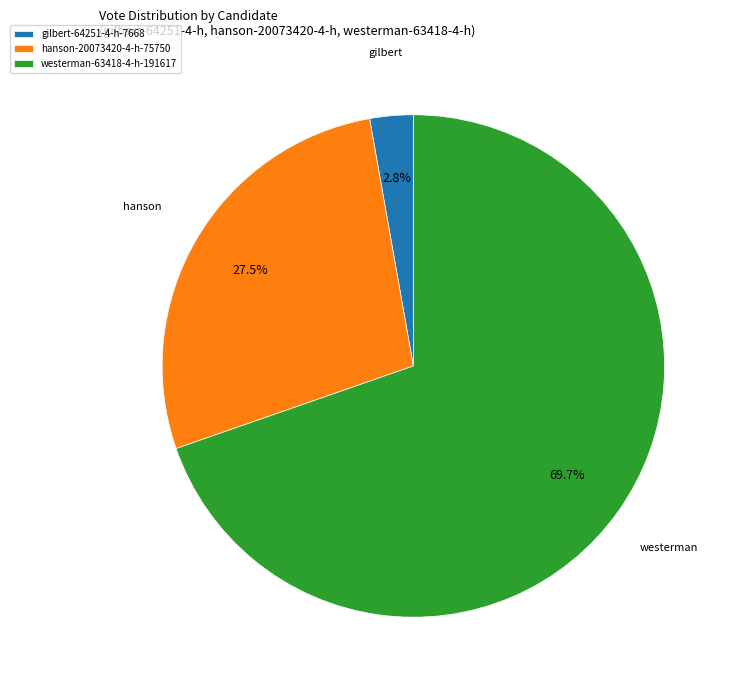

To the nearest percent, what is the difference between the largest and smallest slice percentages?

67%